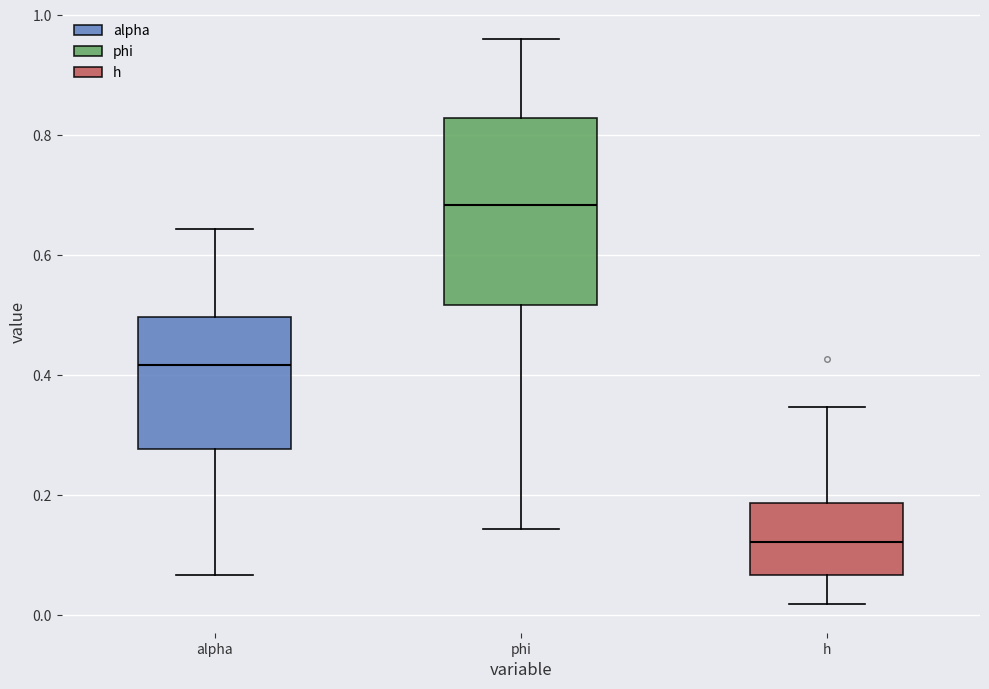

Where is the lower edge of the box for alpha on the y-axis? The values are not printed on the chart, so give them approximately, as read against the axis.

0.28